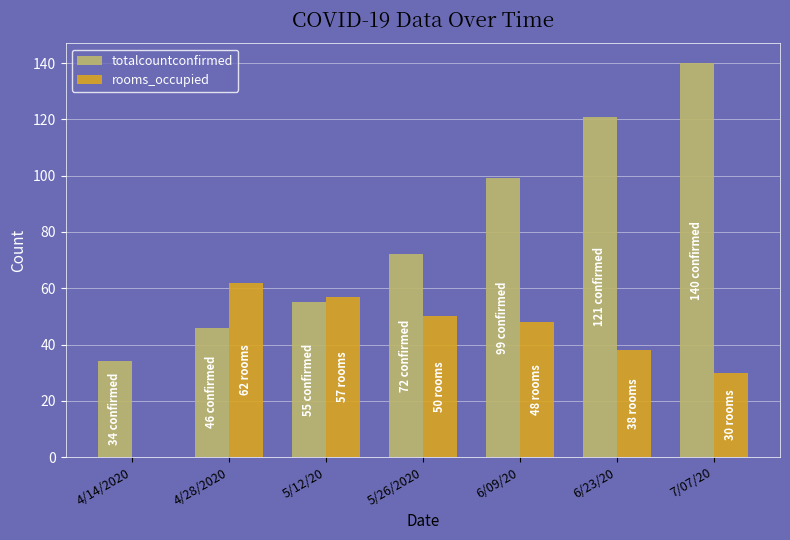

True or false: rooms_occupied has a value of 38 at 6/23/20.

True